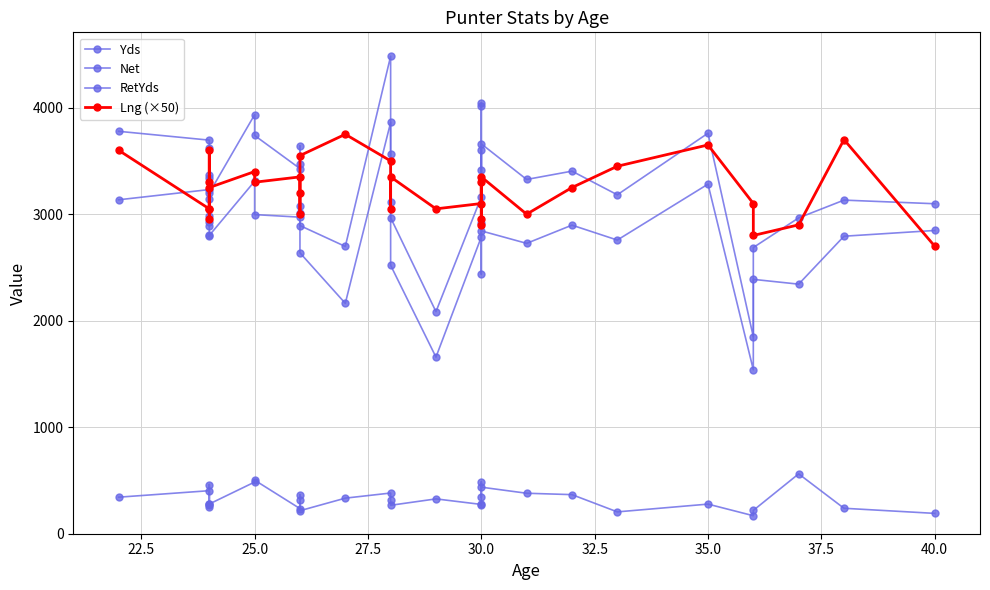

What is the value of the RetYds point at the 2nd from the left?

404